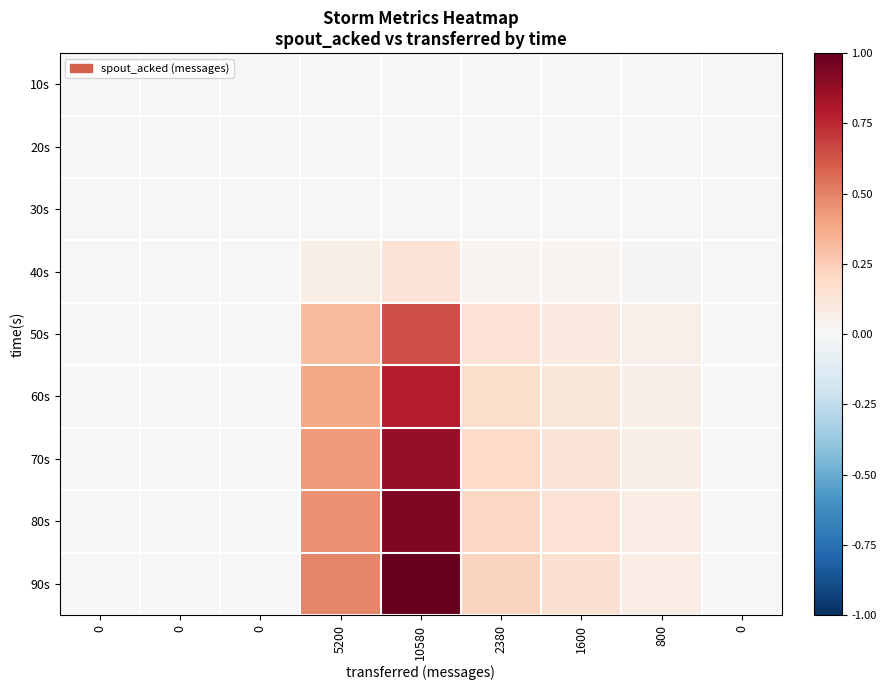

What is the spread (max minus min) of values at 10580?

1.0